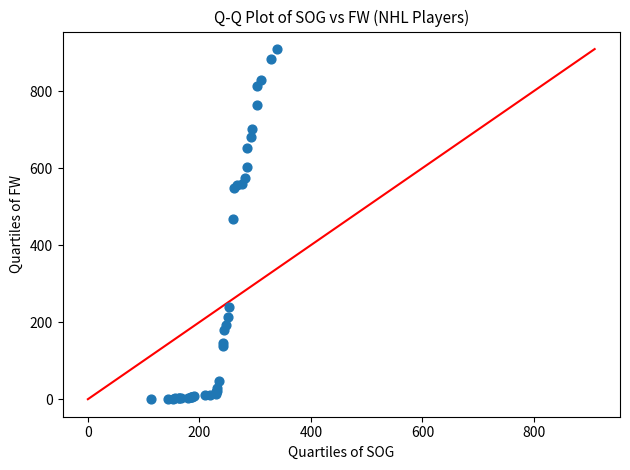

What Y value in the scatter plot is closest to 454?

468